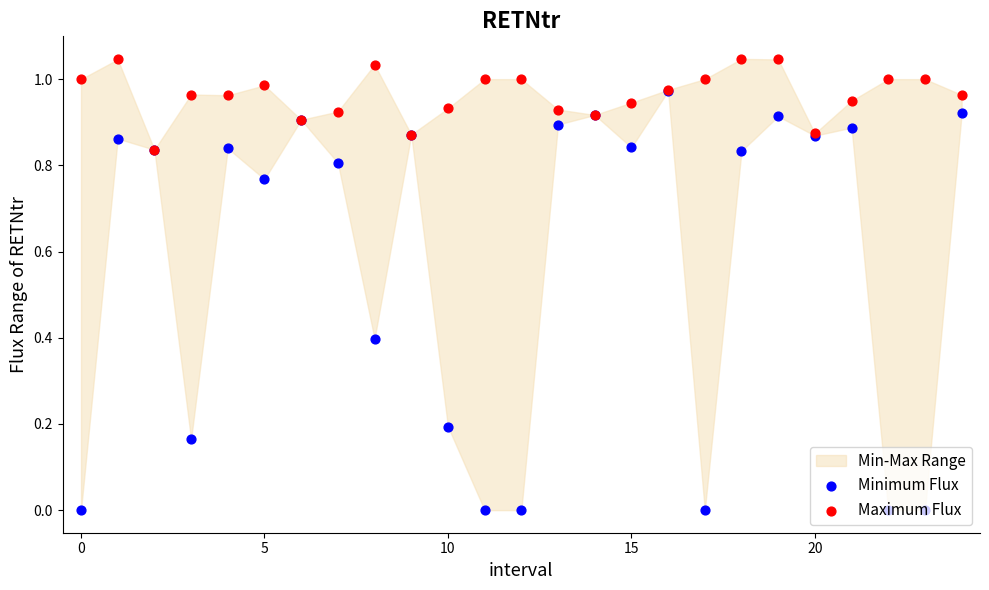

Is the value of Minimum Flux at 15 greater than the value of Maximum Flux at 8?

No